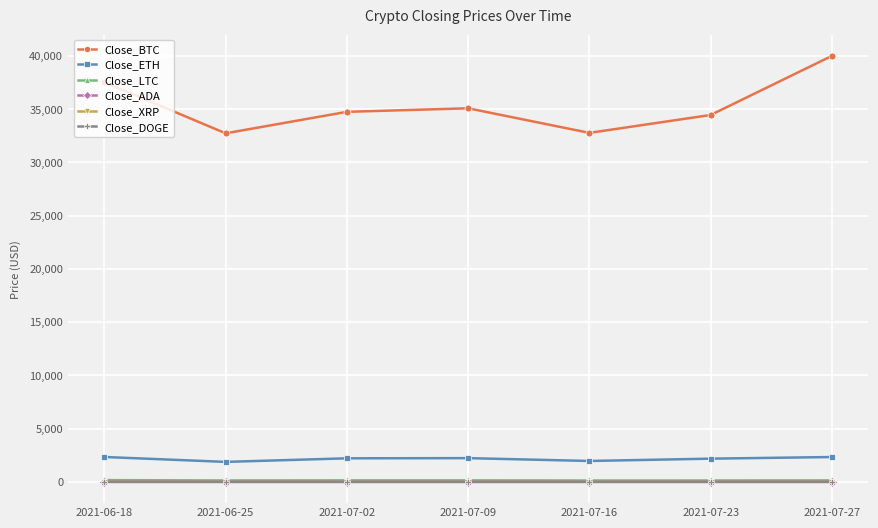

True or false: Close_DOGE and Close_BTC cross at least once.

False